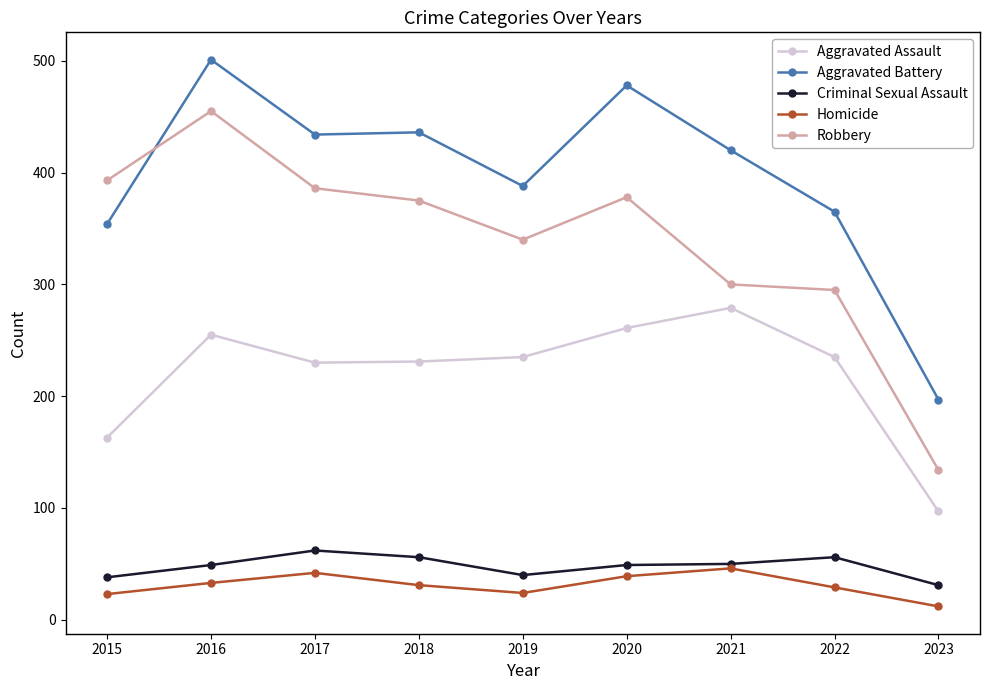

What is the value of the Aggravated Battery point at the 5th from the left?

388